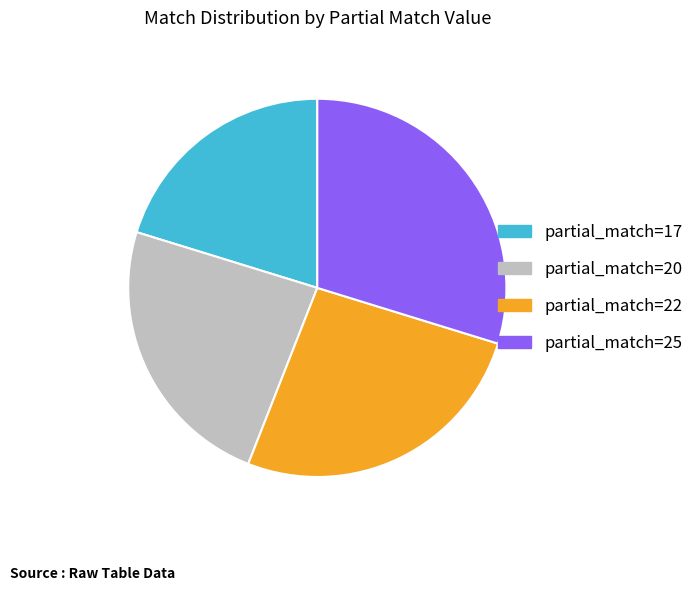

Count the number of slices in the pie.

4